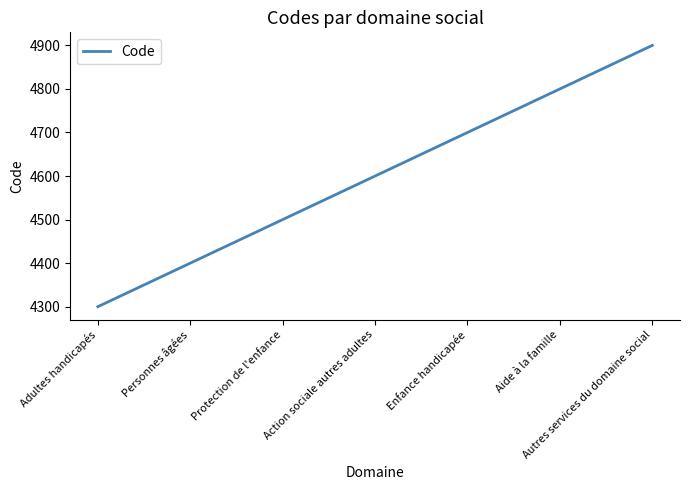

What is the minimum value shown in the chart?

4300